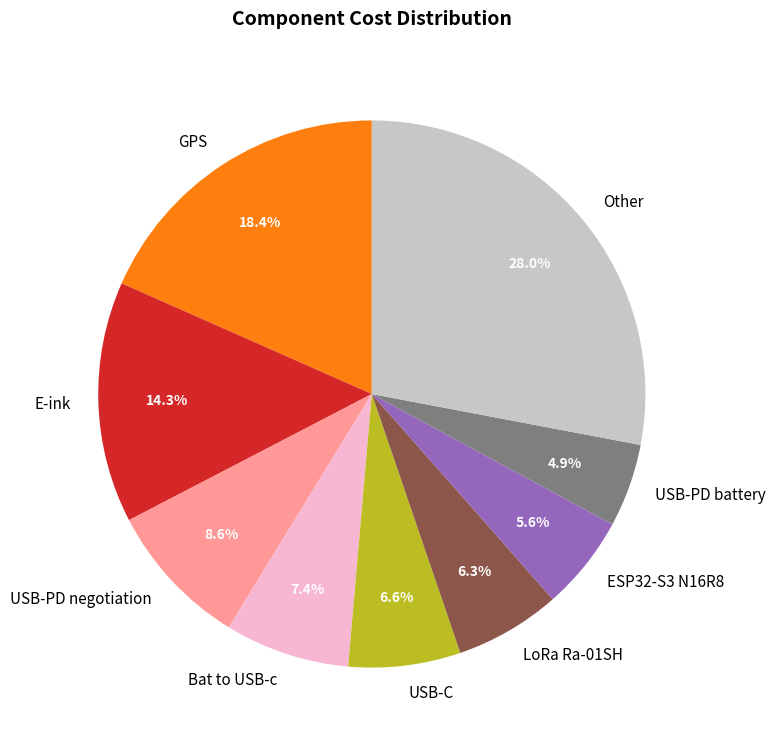

What is the total percentage of USB-PD negotiation and E-ink?

22.9%